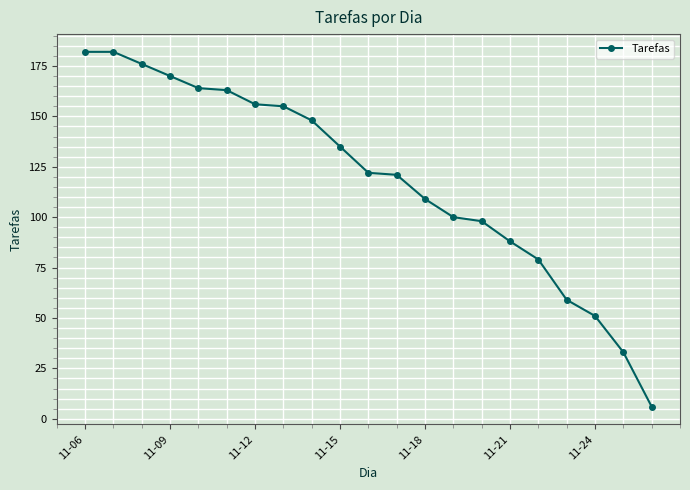

Count the number of categories in the chart.

21